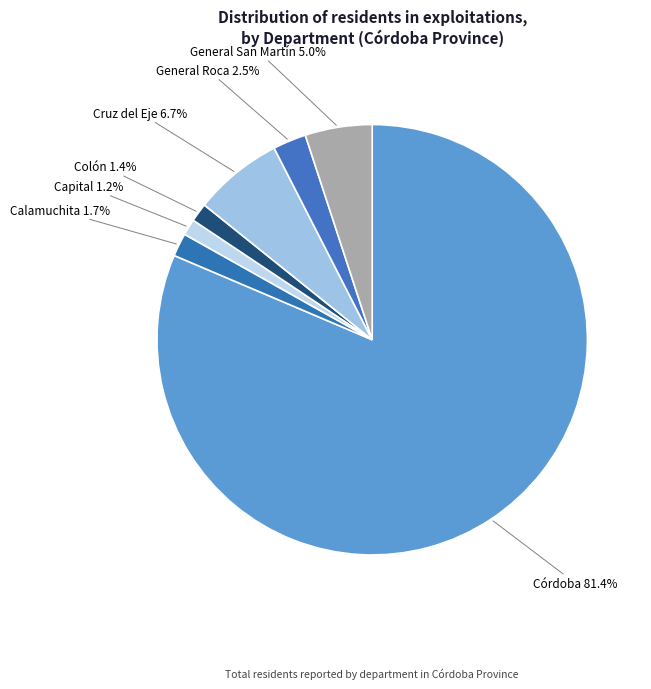

Is the sum of General Roca and Córdoba greater than half?

Yes